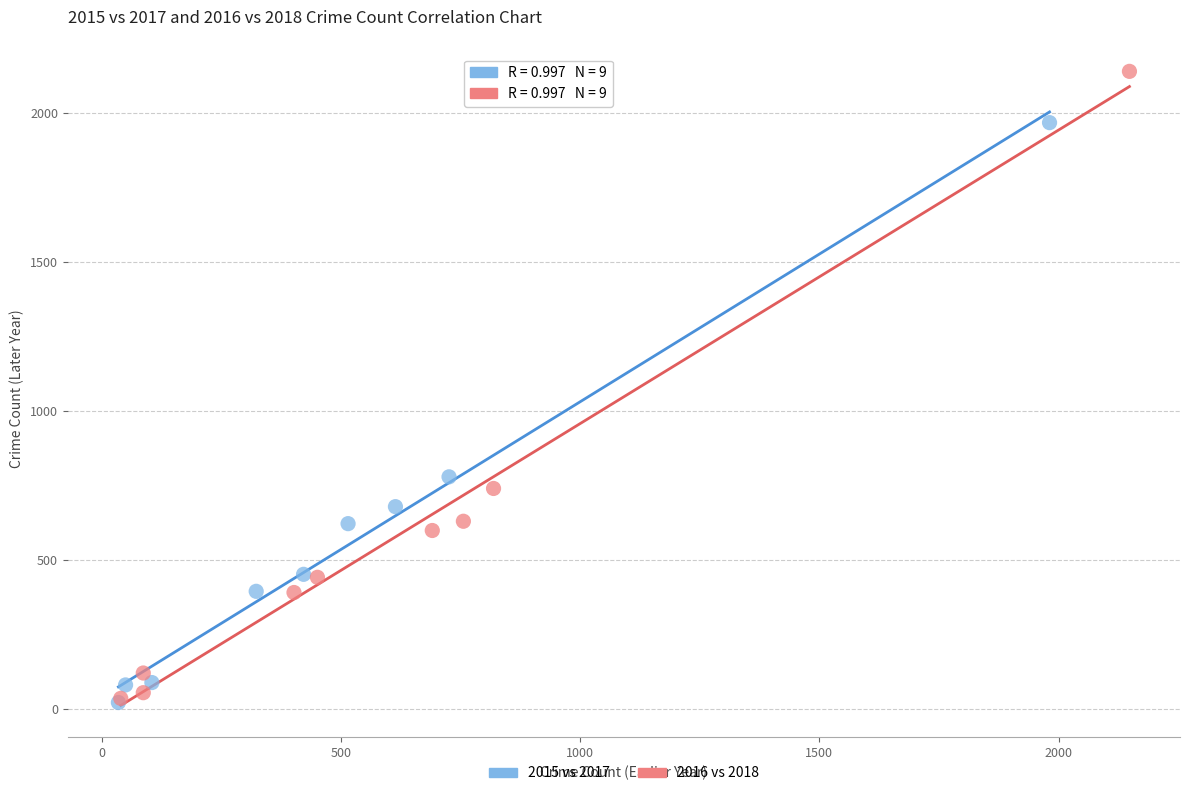

Which series has the largest Y range (max minus min)?

2016 vs 2018